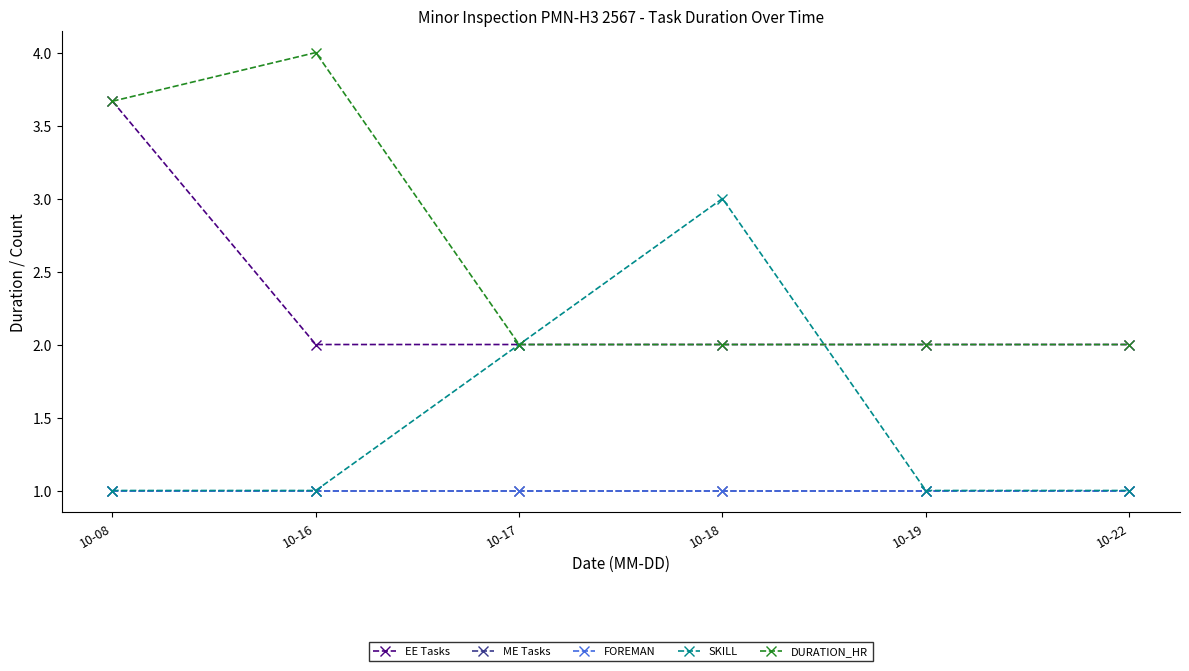

What is the value of the FOREMAN point at the 2nd from the left?

1.0